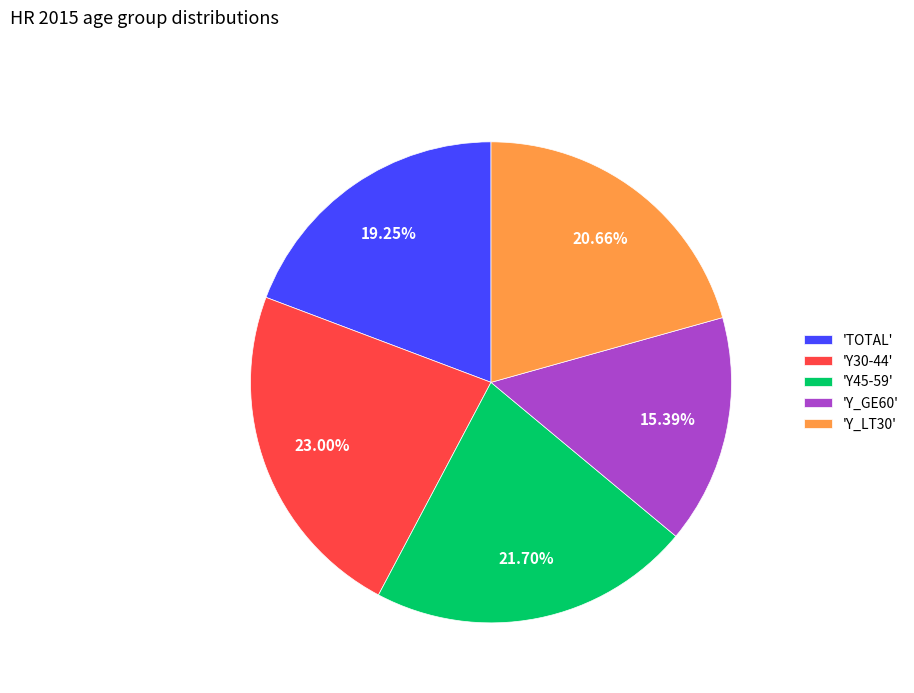

Which has a higher value, 'Y_LT30' or 'Y_GE60'?

'Y_LT30'